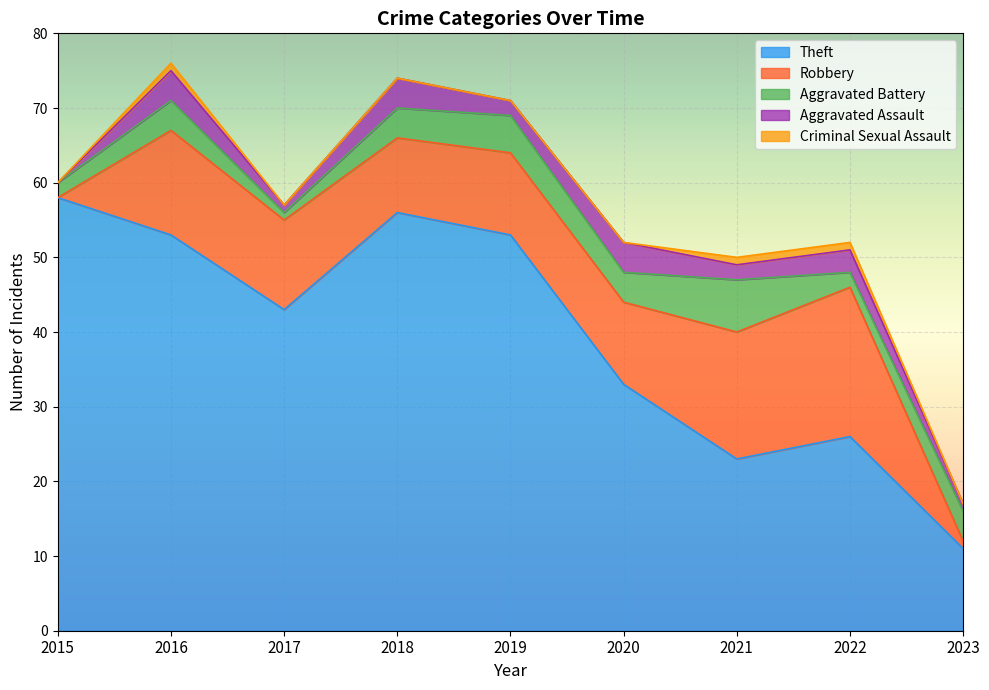

In Aggravated Battery, how many points are higher than both neighbors (excluding endpoints)?

3